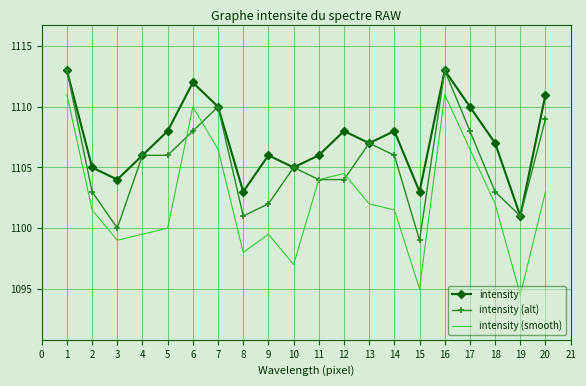

True or false: intensity and intensity (smooth) intersect in this chart.

False